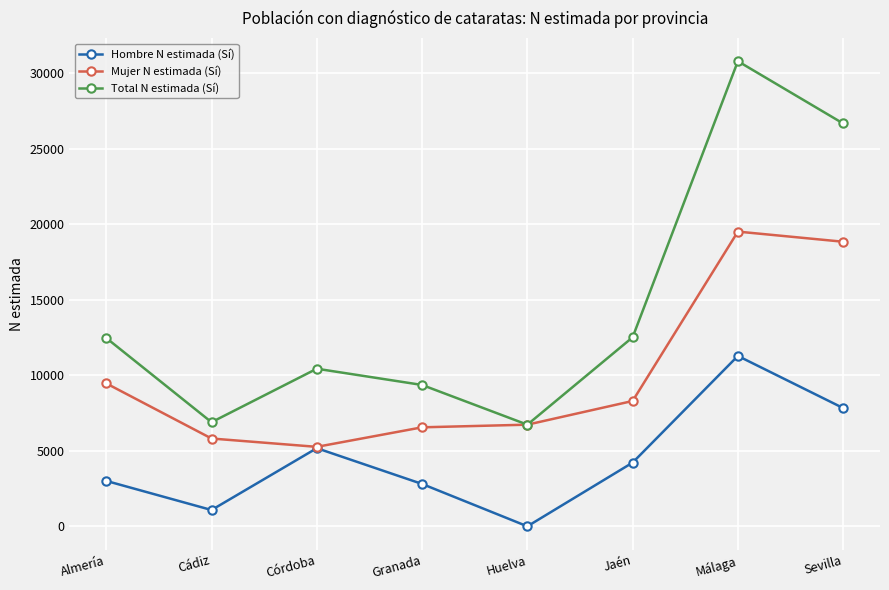

True or false: Total N estimada (Sí) and Hombre N estimada (Sí) cross at least once.

False